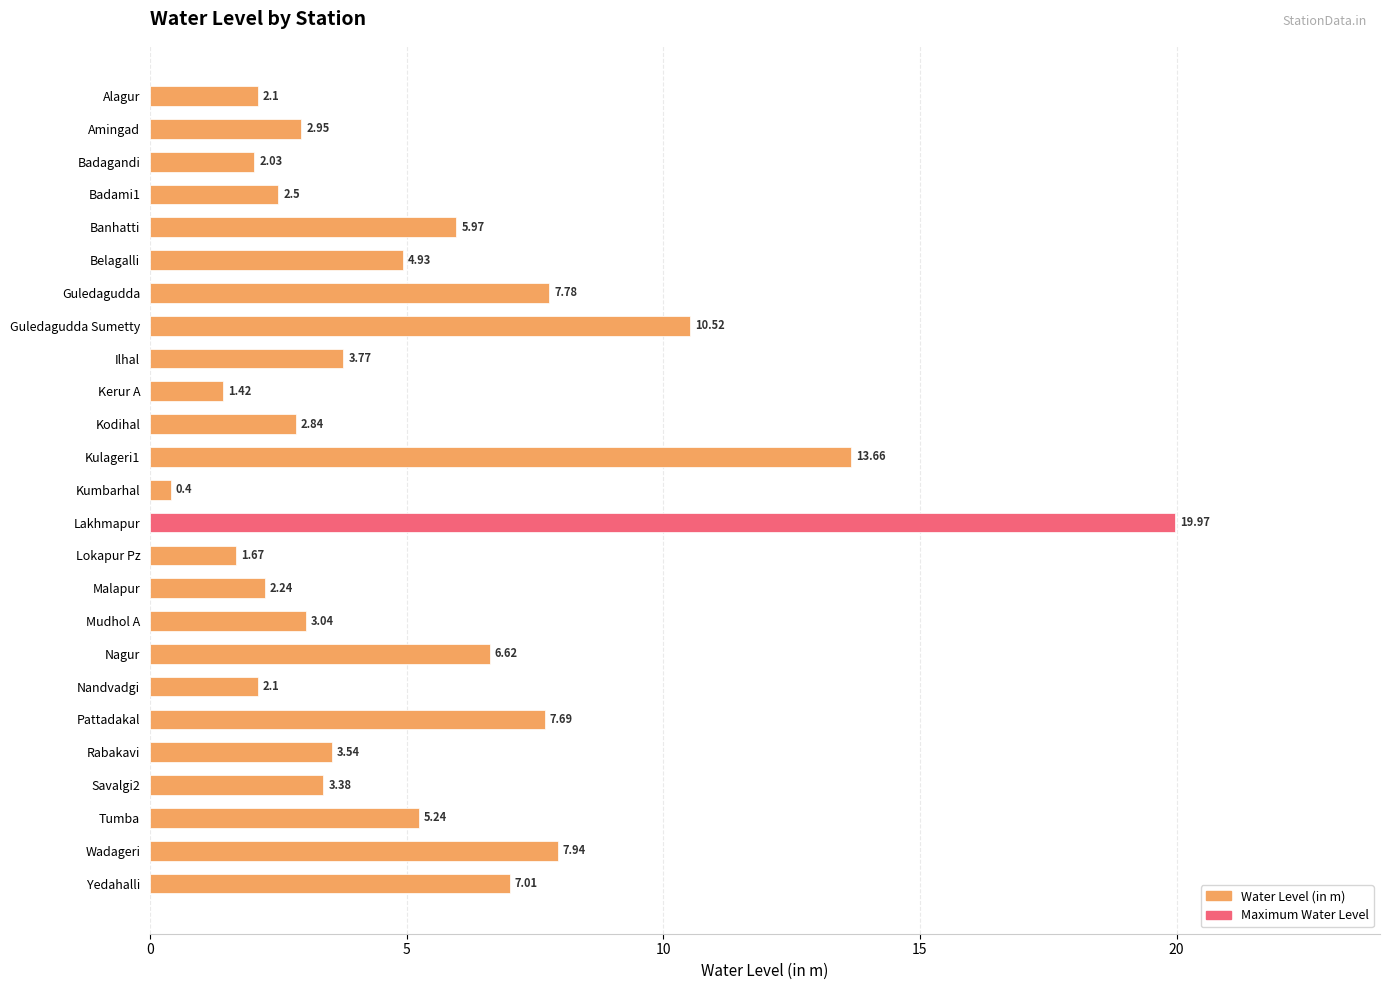

Count the number of values greater than 3.

15